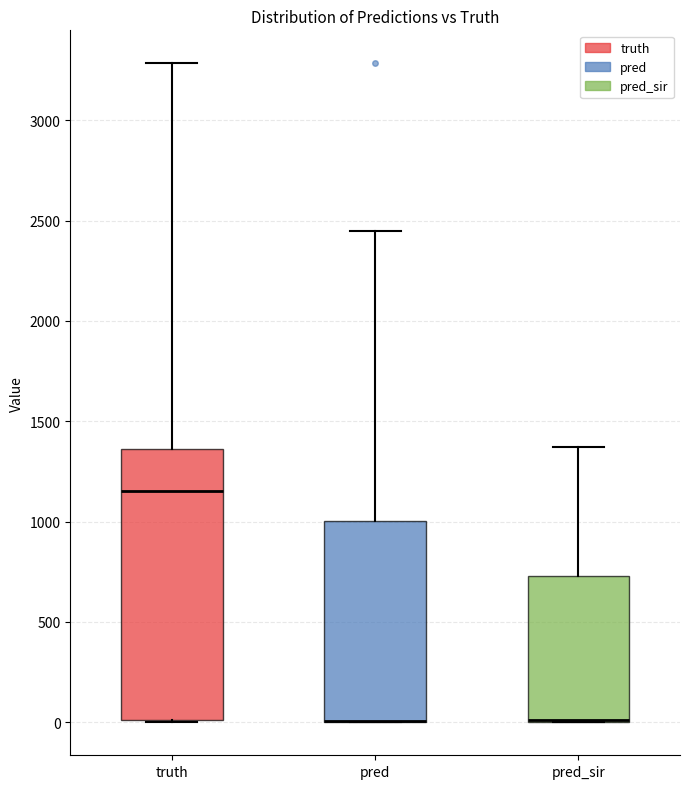

Reading left to right, transcribe this box plot: for each box, give where its median line is, the range the box spans, and where its two whiskers end, as read against the y-axis. The values are not printed on the chart, so give them approximately, as read against the axis.

truth: median 1150, box 0 to 1350, whiskers 0 to 3300
pred: median 0 (drawn on the box's lower edge), box 0 to 1000, whiskers 0 to 2450
pred_sir: median 0 (drawn on the box's lower edge), box 0 to 750, whiskers 0 to 1350